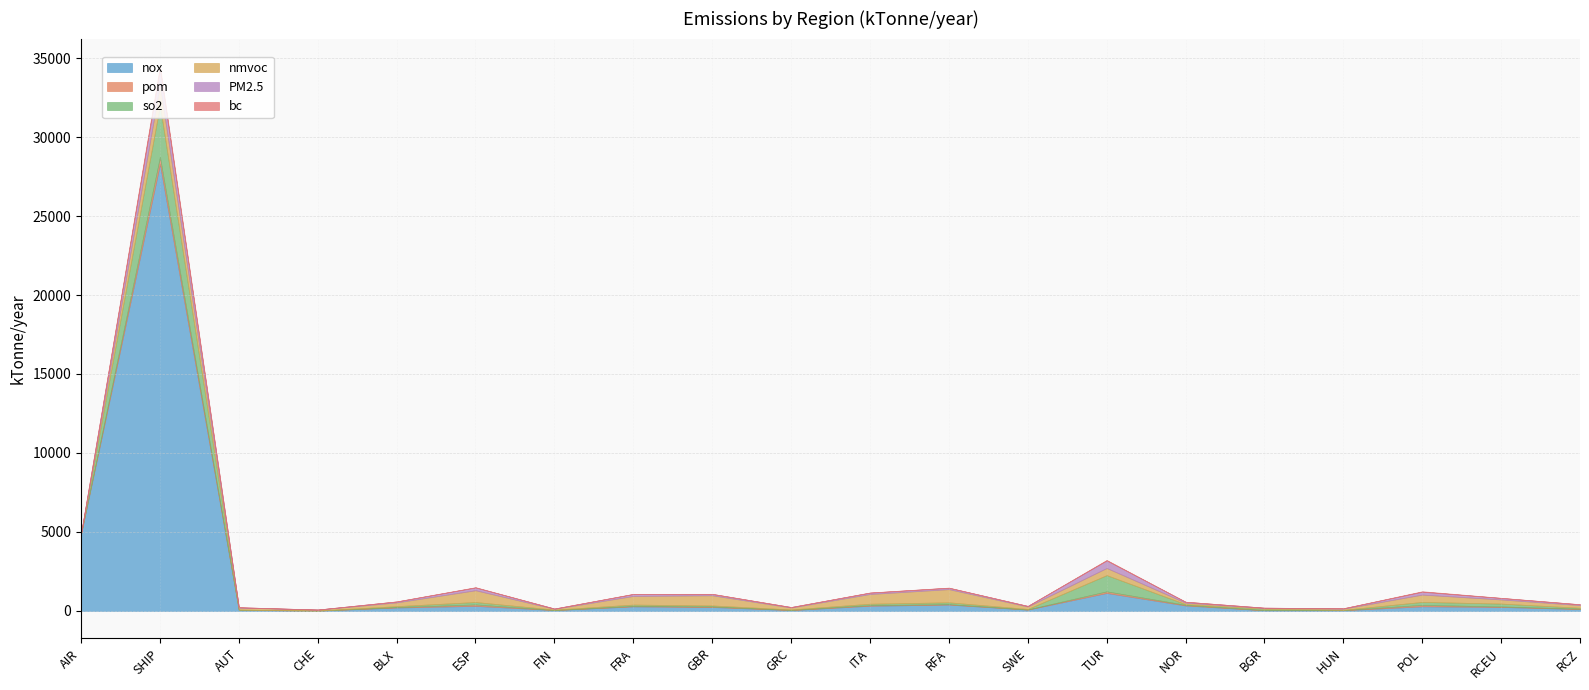

At which label is nmvoc closest to 645?

GBR